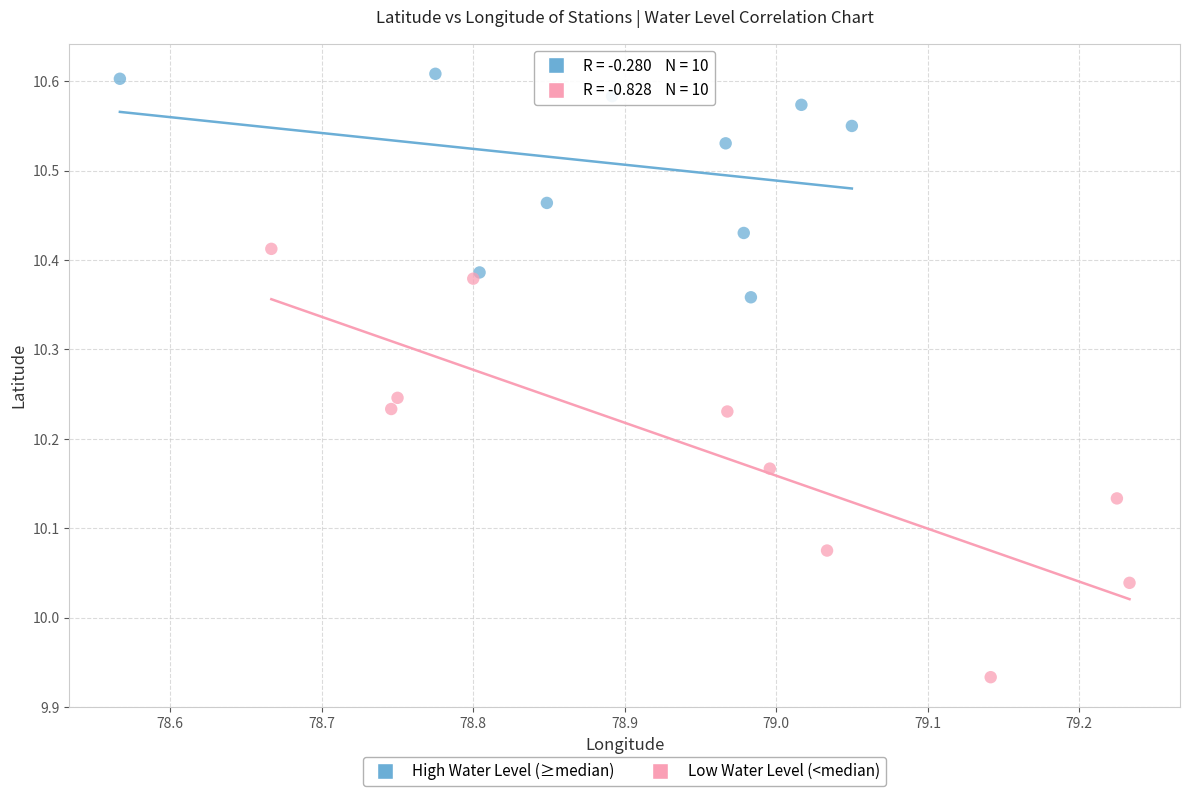

Which series reaches the minimum Y coordinate?

Low Water Level (<median)